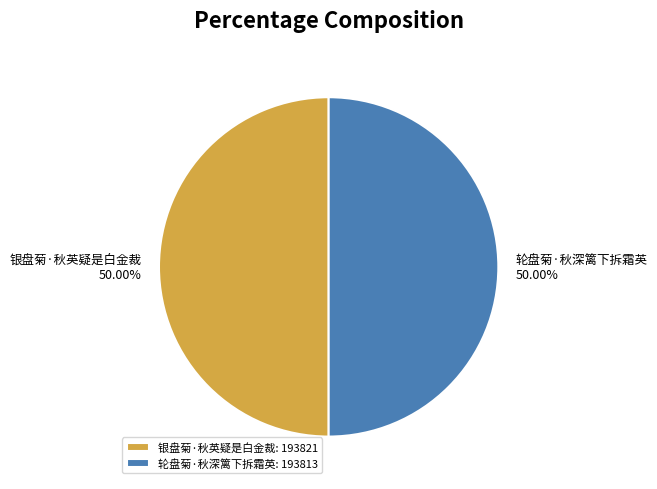

To the nearest percent, what is the average slice percentage?

50%